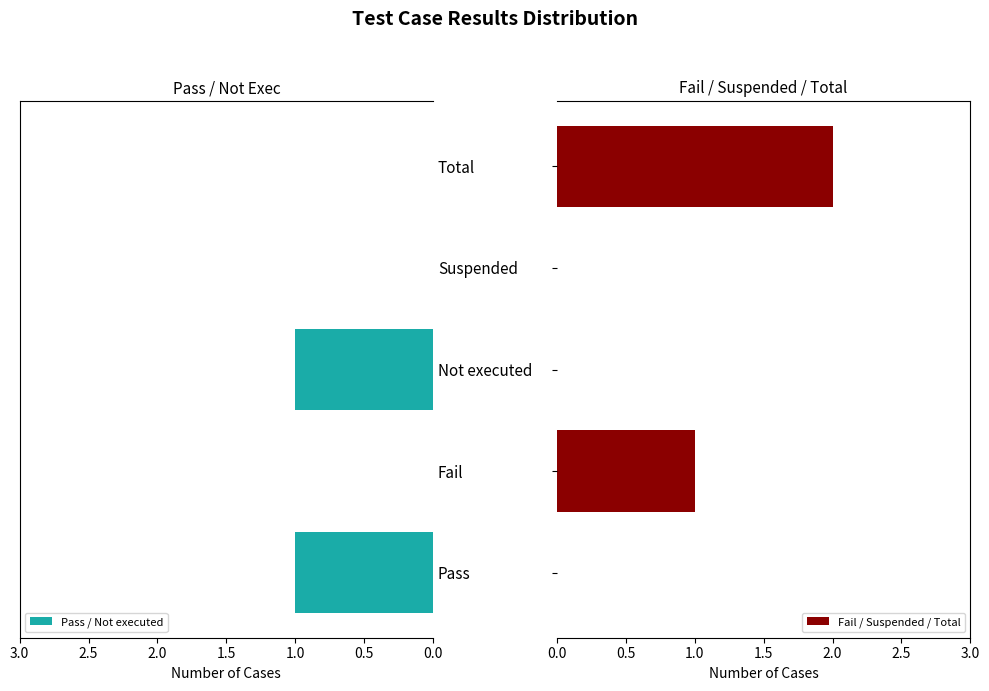

What is the sum of all Fail / Suspended / Total values?

3